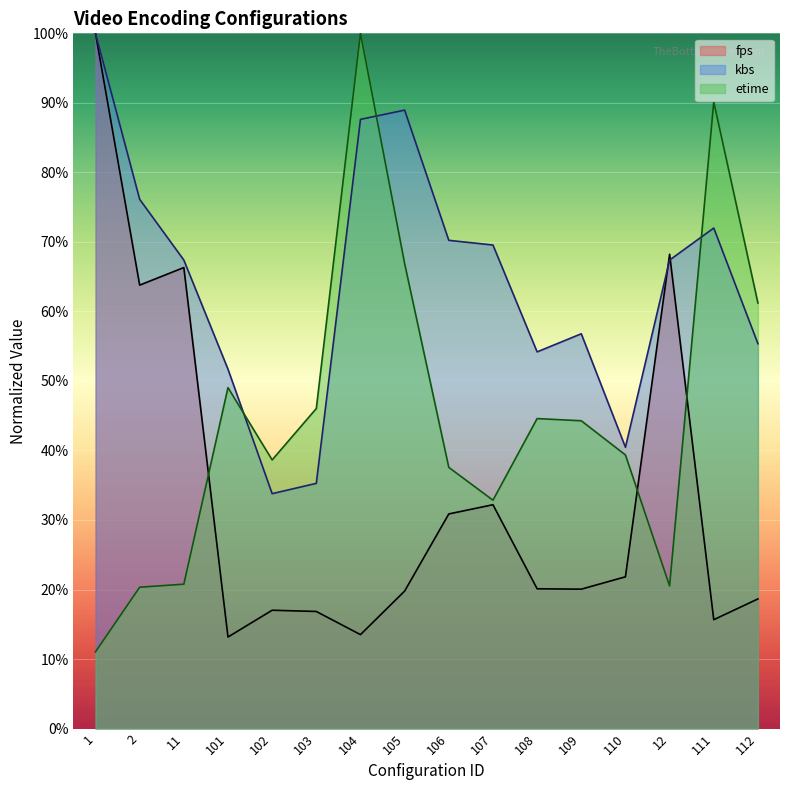

Which has a higher value, 11 or 2?

11